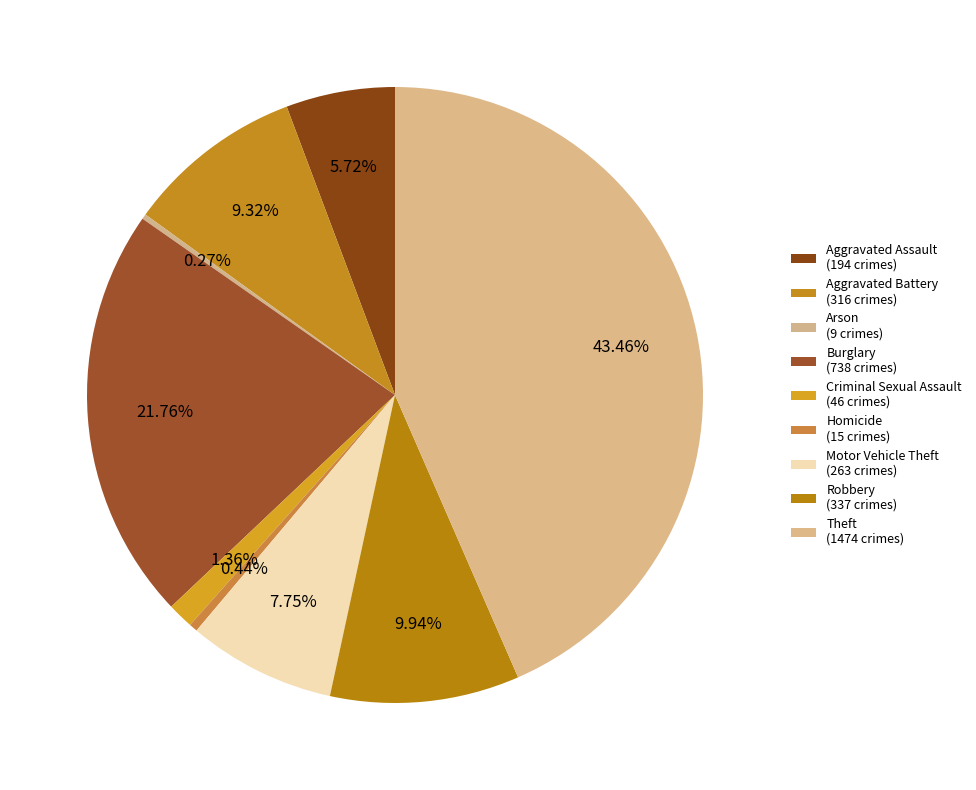

Does Theft account for over 50% of the chart?

No